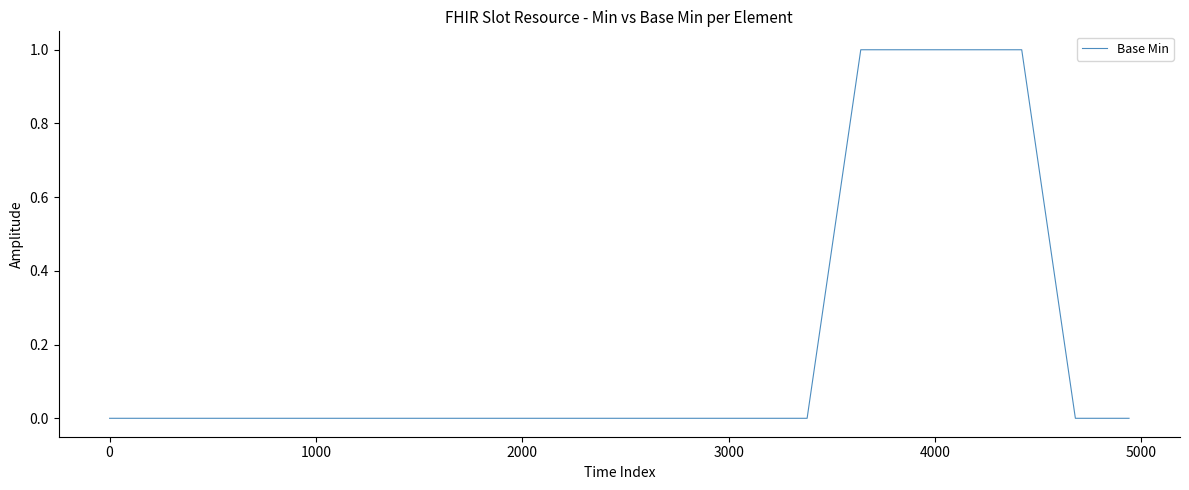

How many lines are shown in the chart?

1